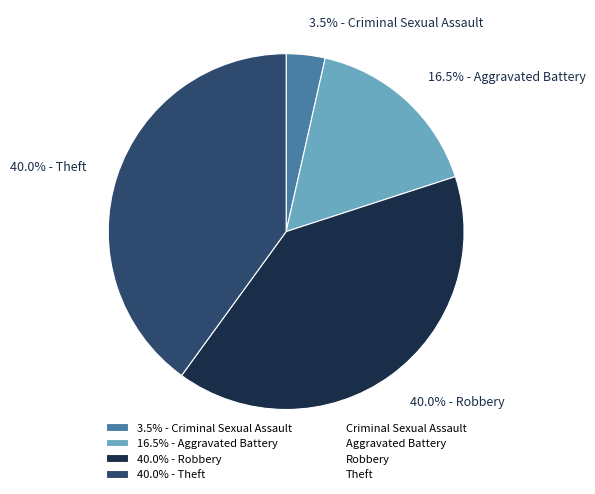

Which has a higher value, 16.5% - Aggravated Battery or 40.0% - Theft?

40.0% - Theft